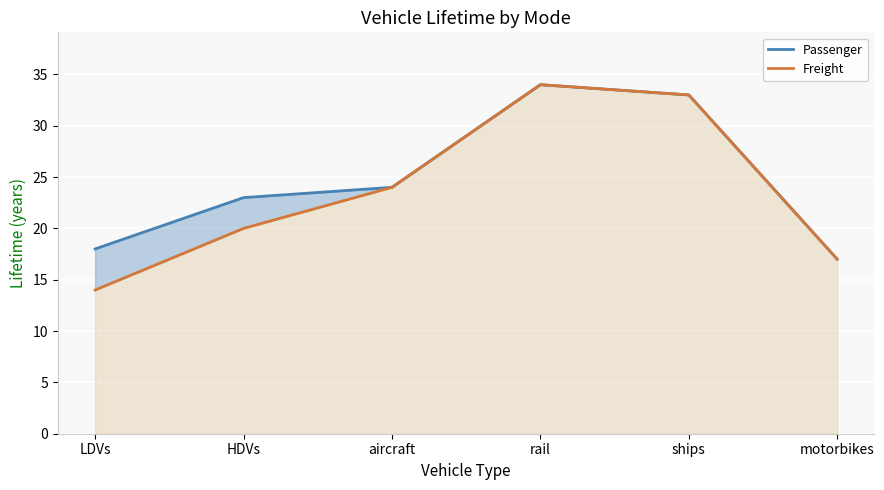

What is the difference between the second highest and second lowest values in the Freight series?

16